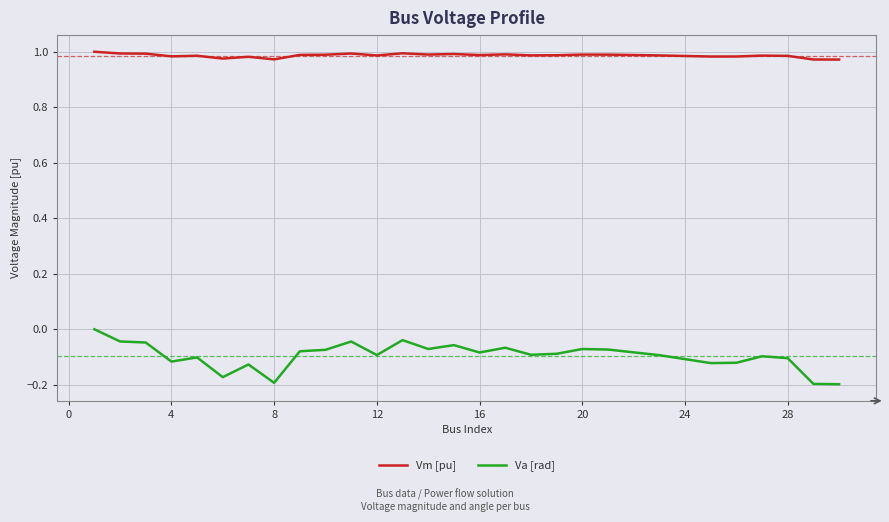

True or false: Va [rad] and Vm [pu] intersect in this chart.

False